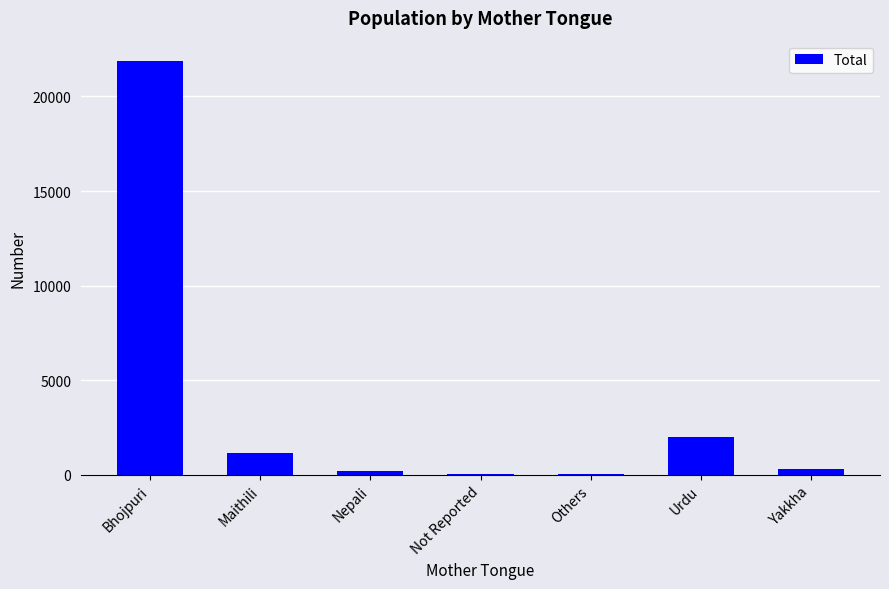

Is it true that the value at Bhojpuri is 21856?

True